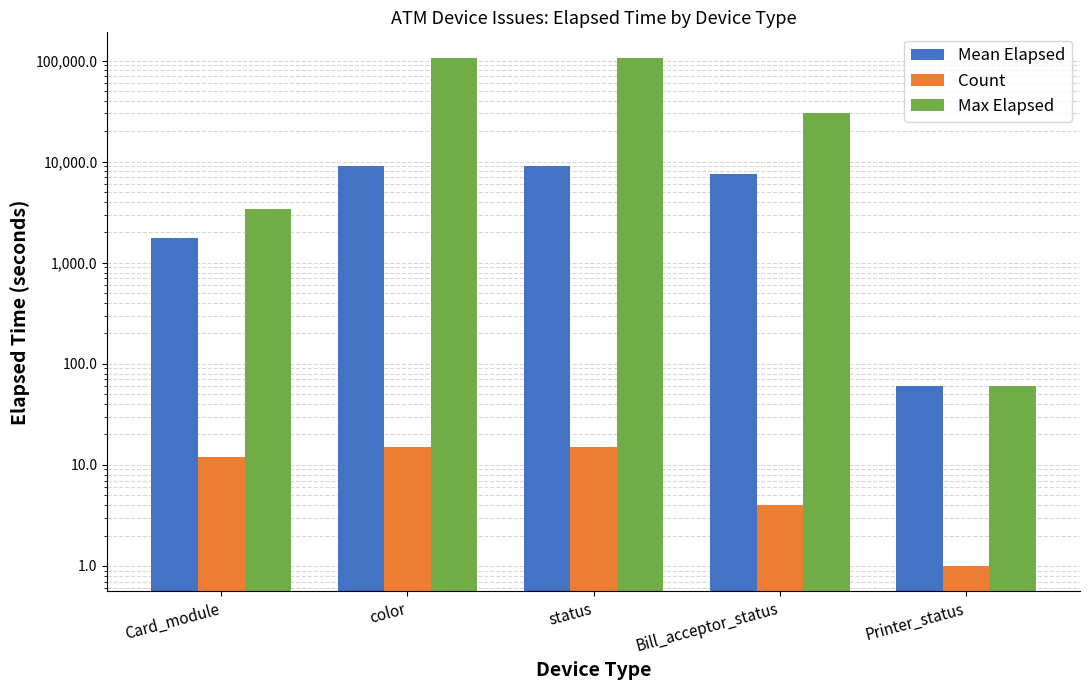

Which series changed the most between status and Bill_acceptor_status?

Max Elapsed